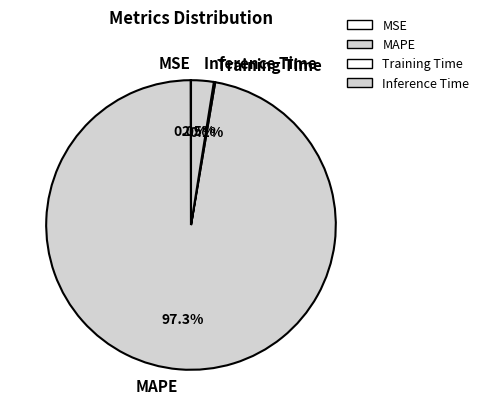

Which slice is the largest?

MAPE